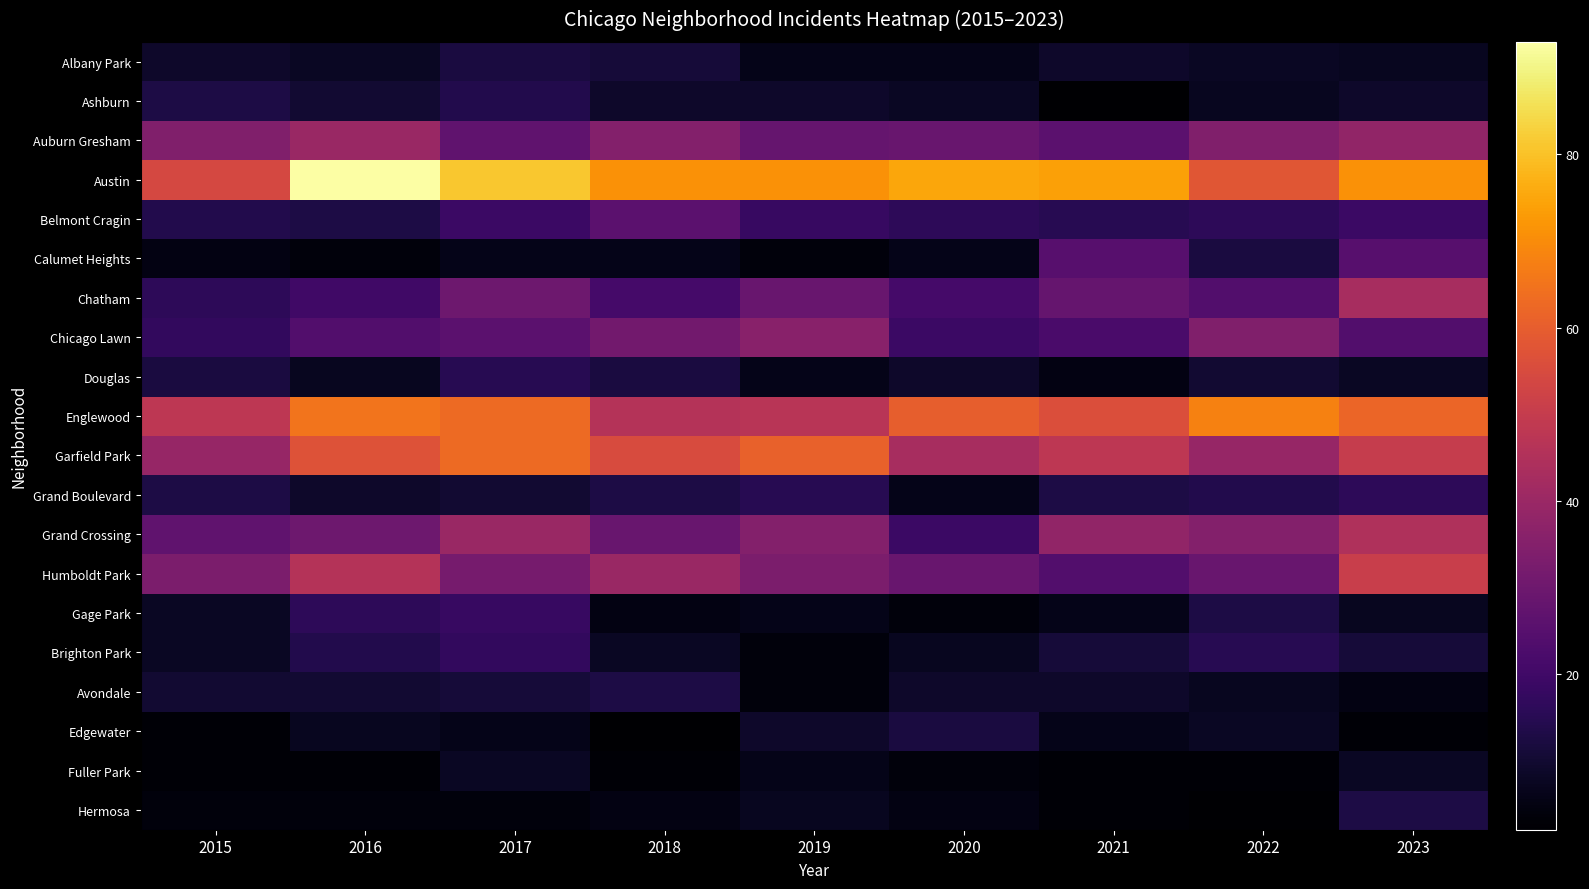

What is the greatest value displayed?

93